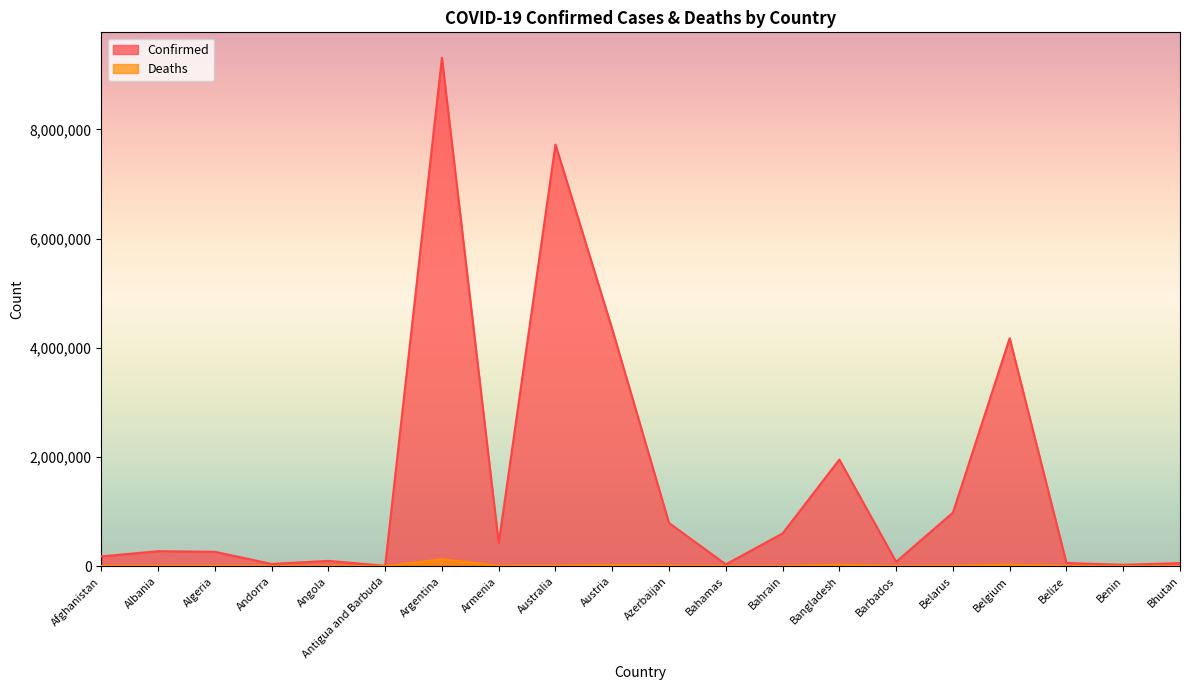

What is the value of the Confirmed point at the 20th from the left?

59644